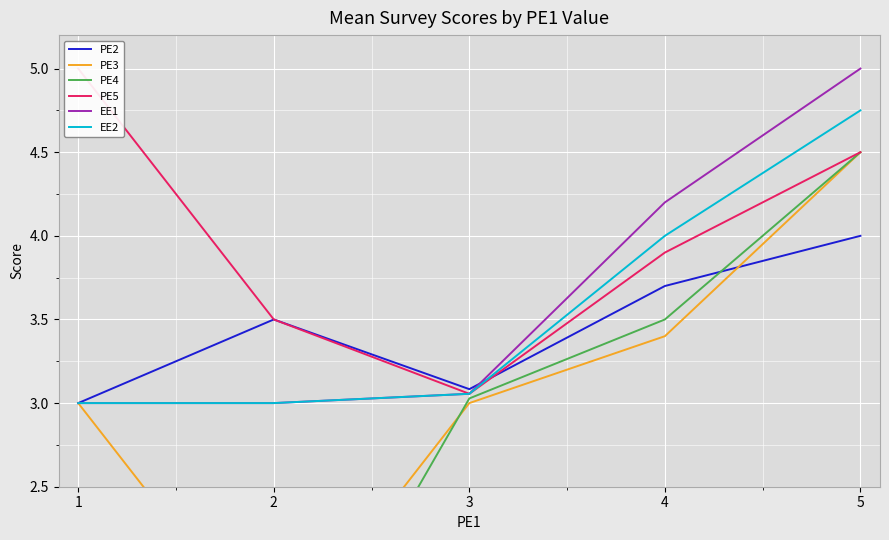

Is this an area chart (filled region under the line)?

No